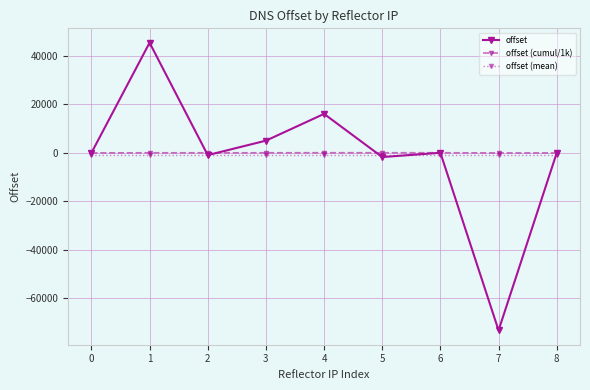

How many categories are shown in the chart?

9